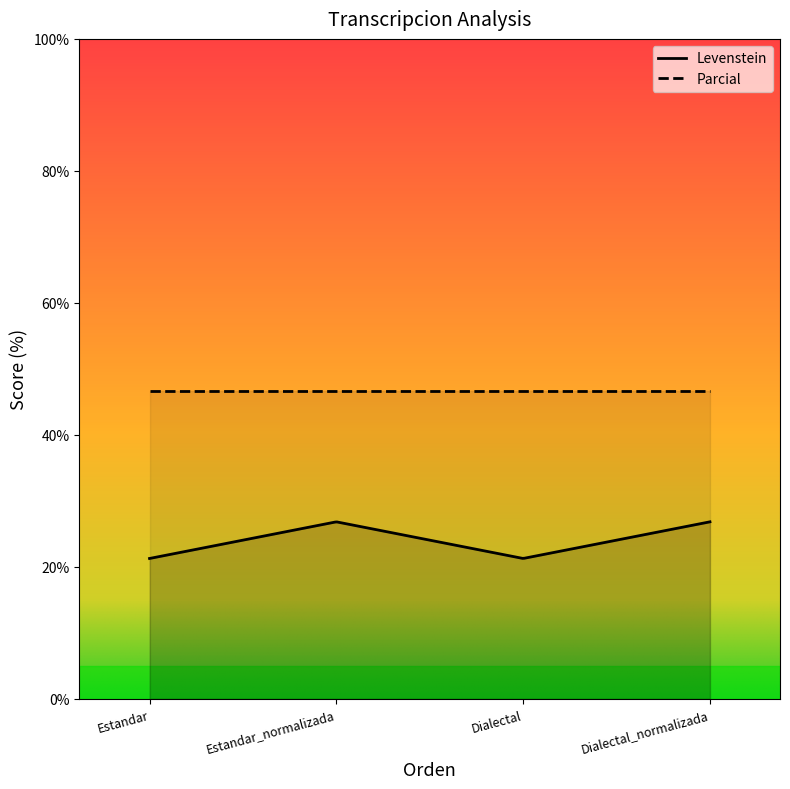

List the series in order of their peak value, highest first.

Parcial, Levenstein